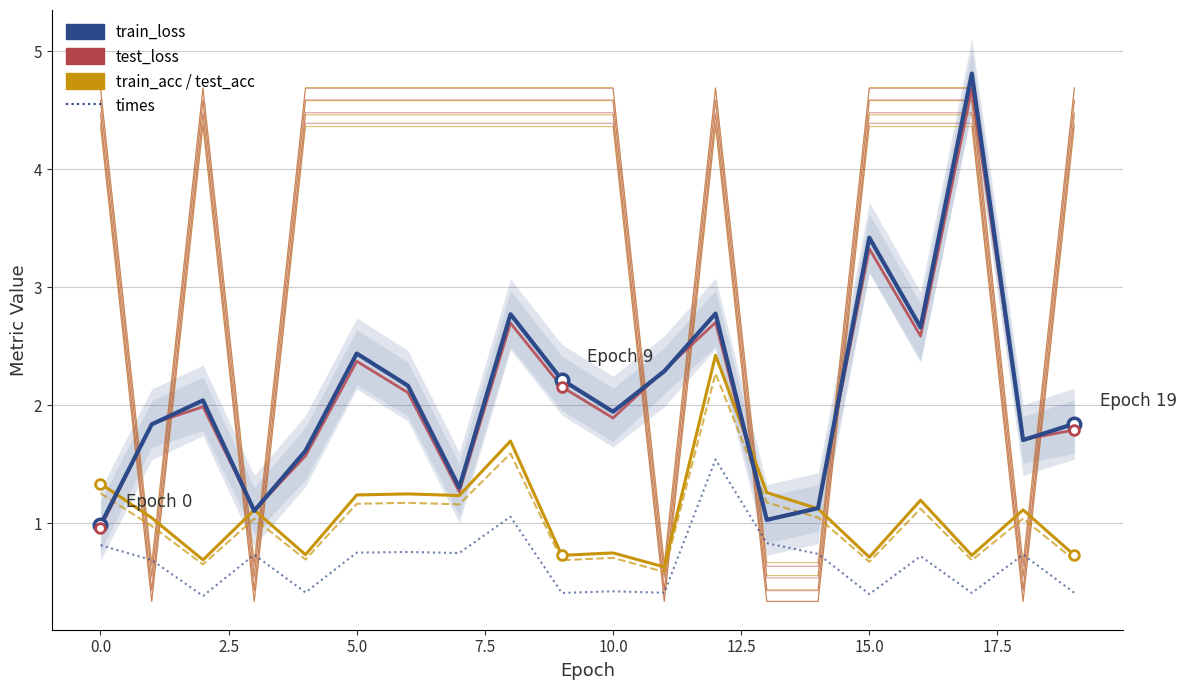

Between 19 and 11, which is larger?

11